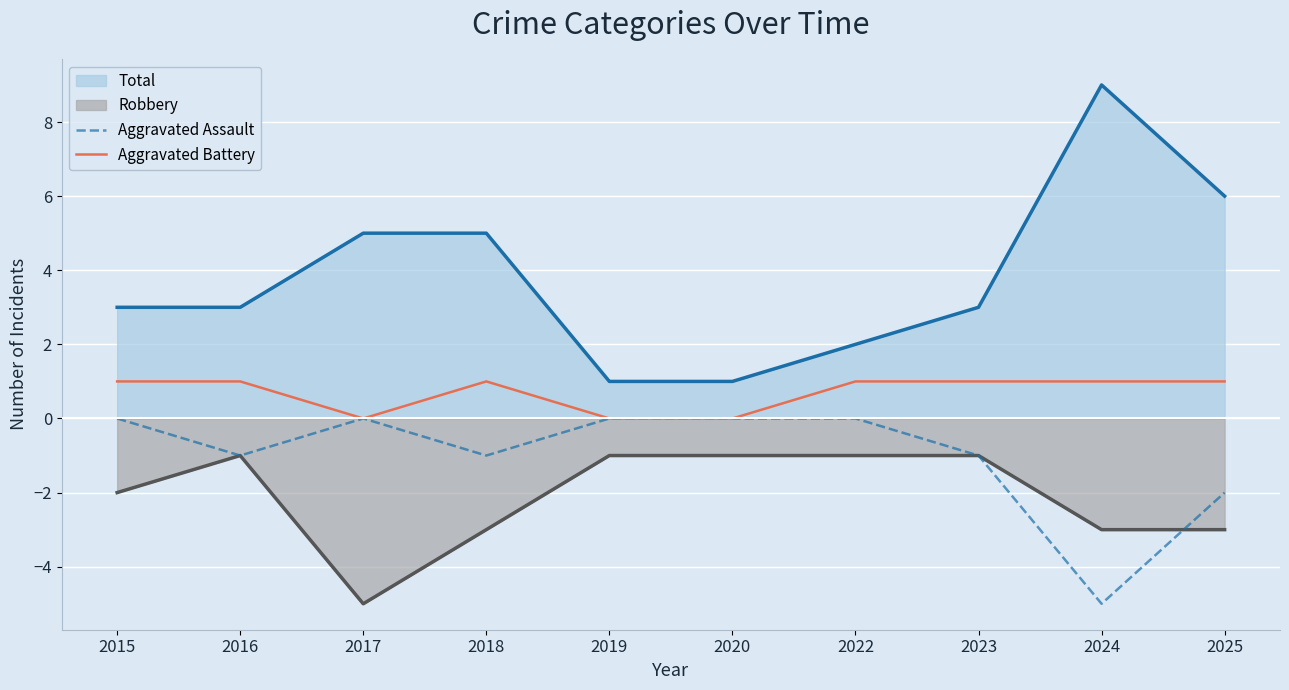

True or false: Aggravated Battery has a value of 1 at 2015.

True